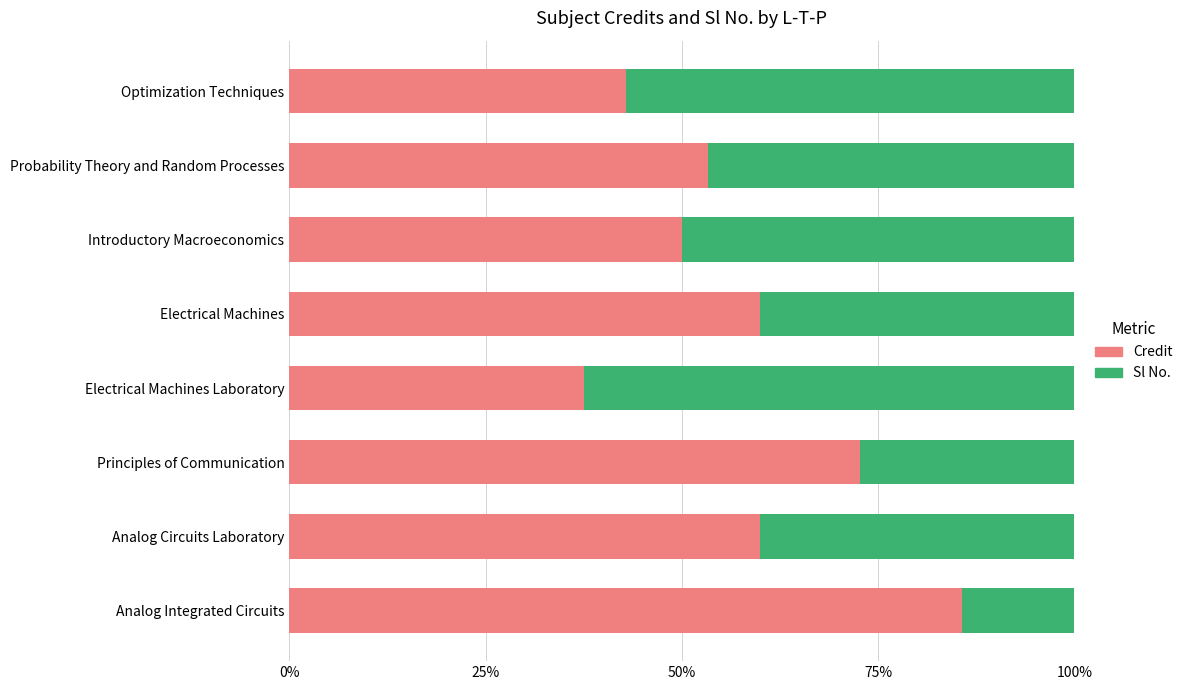

Read the Credit value at Introductory Macroeconomics.

50.0